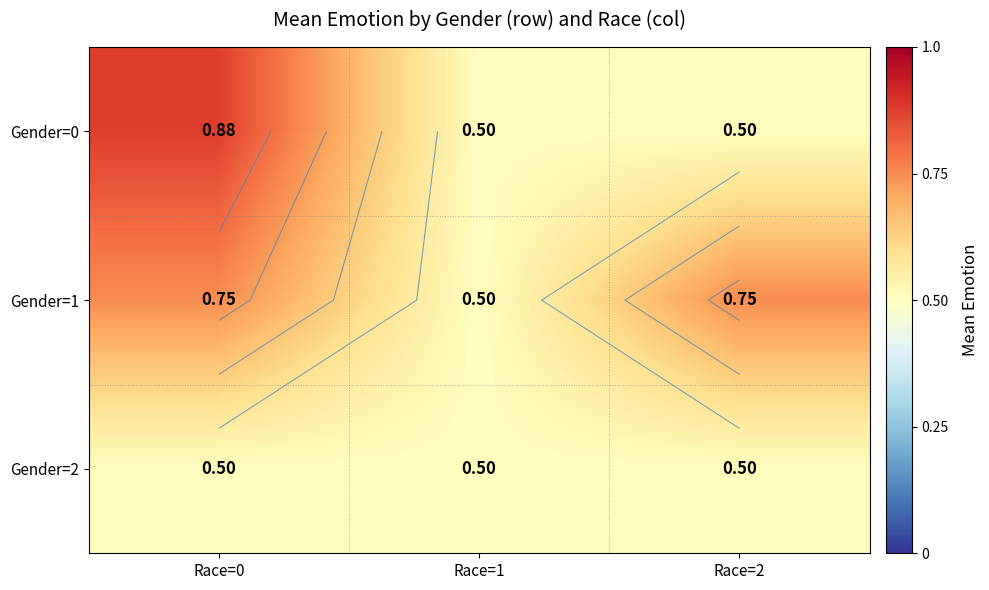

The value of Gender=2 at Race=1 is 0.9. True or false?

False